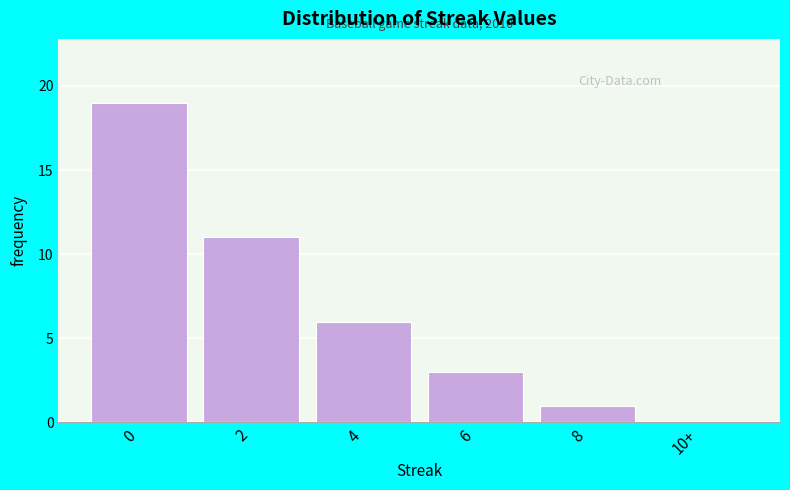

Reading left to right, what are all the values shown in this chart?

0=19	2=11	4=6	6=3	8=1	10+=0